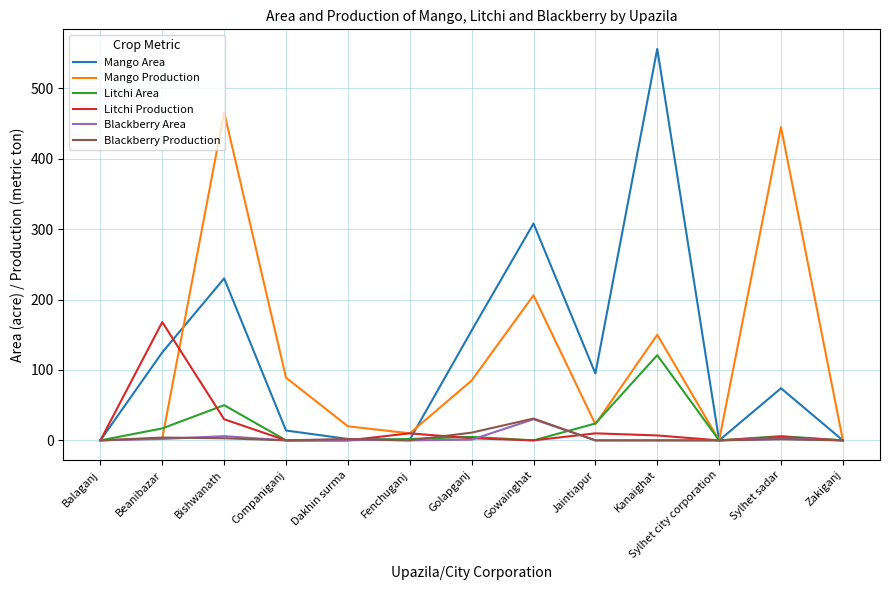

What position from the right is Sylhet city corporation?

3